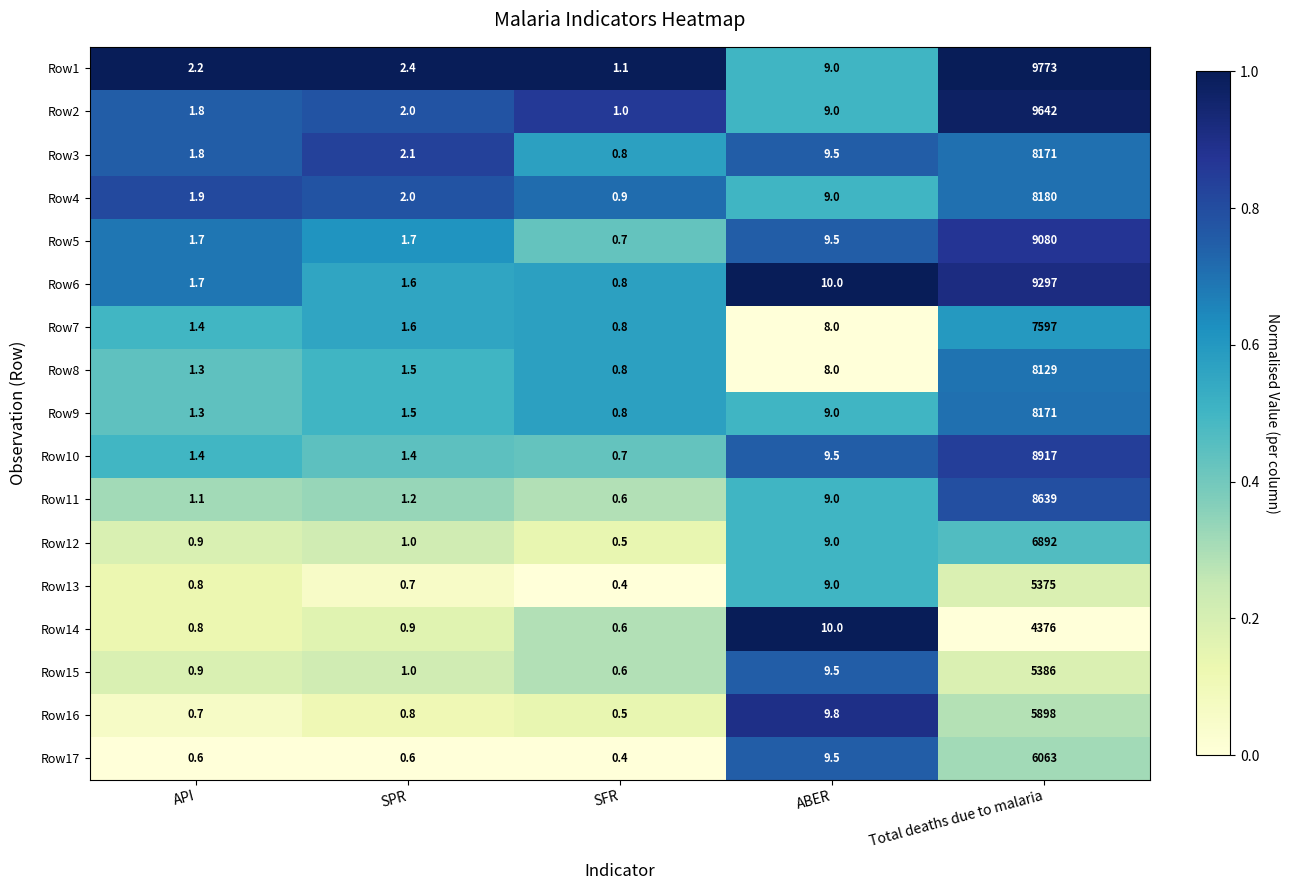

At which category does the chart reach its peak across all series?

Total deaths due to malaria